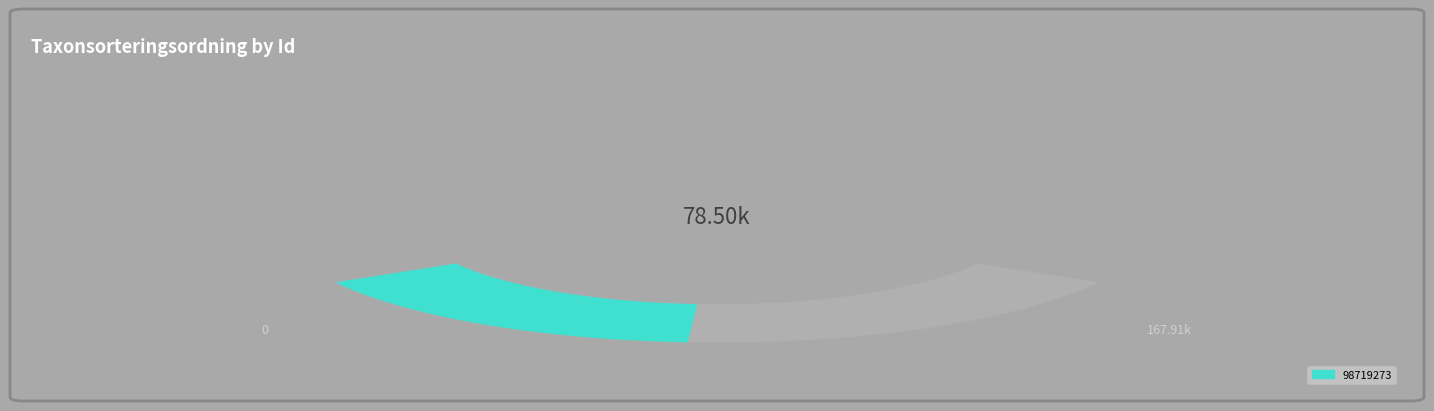

To the nearest percent, what is the difference between the largest and smallest slice percentages?

6%